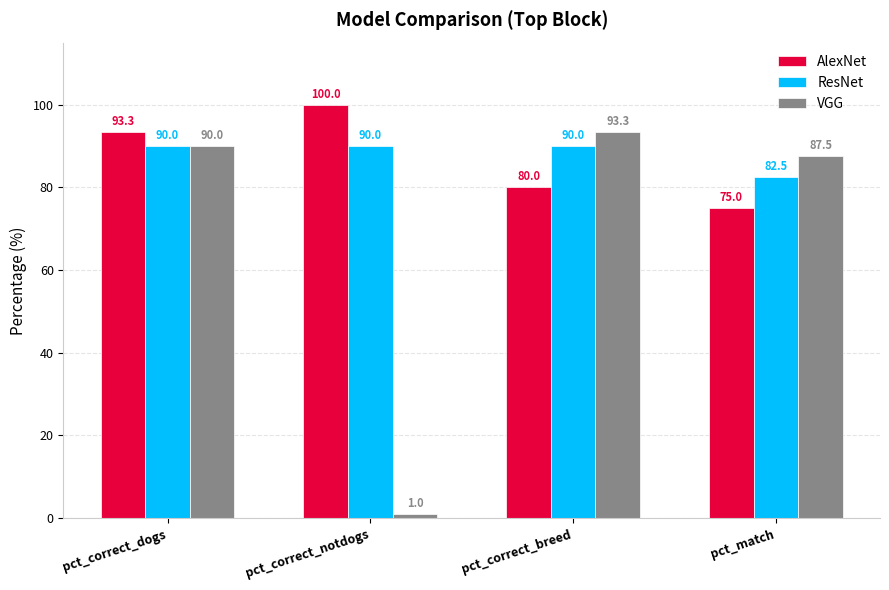

What is the lowest value of the VGG series?

1.0